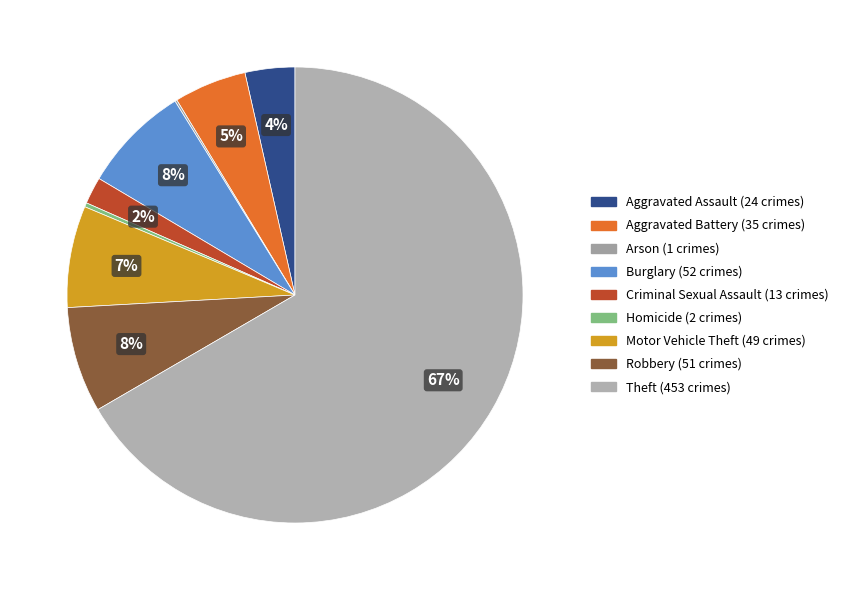

Which slice is the smallest?

Arson